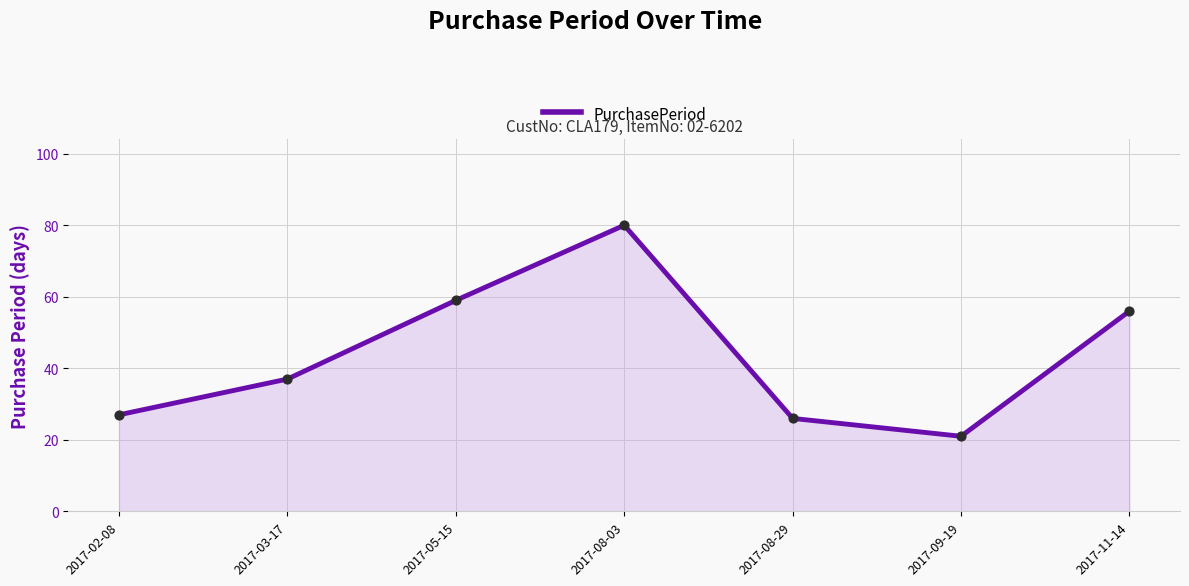

Approximately how many times larger is the value at 2017-11-14 compared to 2017-08-29?

2.2